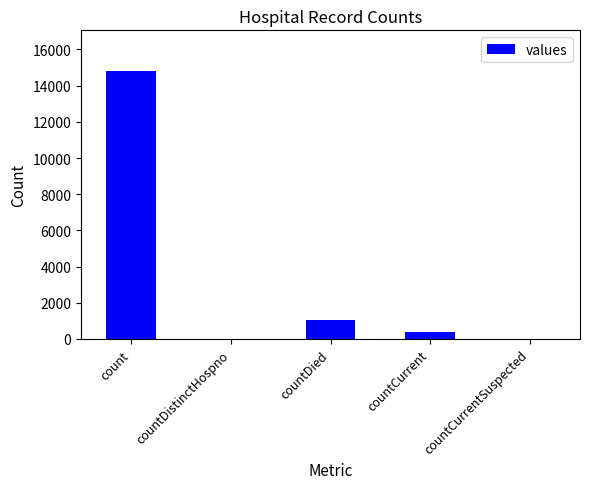

Where is the data nearest to the value 7416?

countDied